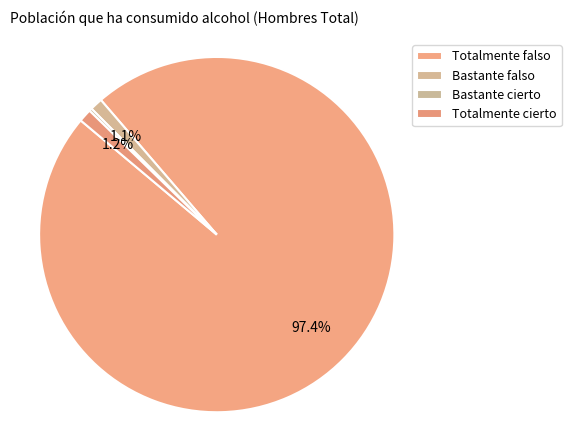

The Bastante cierto slice represents 0% of the pie. True or false?

True